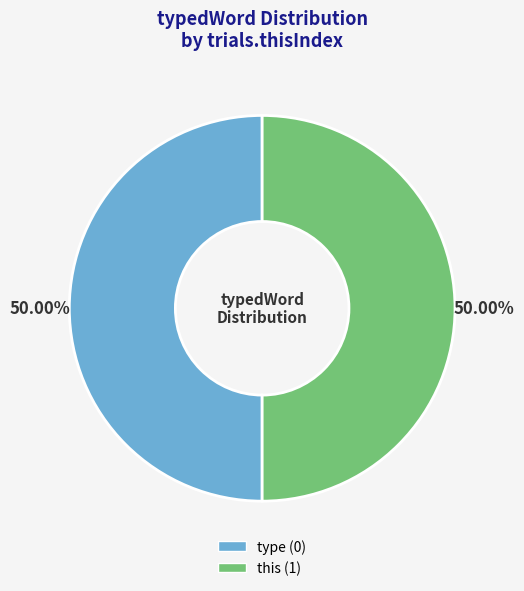

To the nearest percent, what is the difference between the type and this slice percentages?

0%